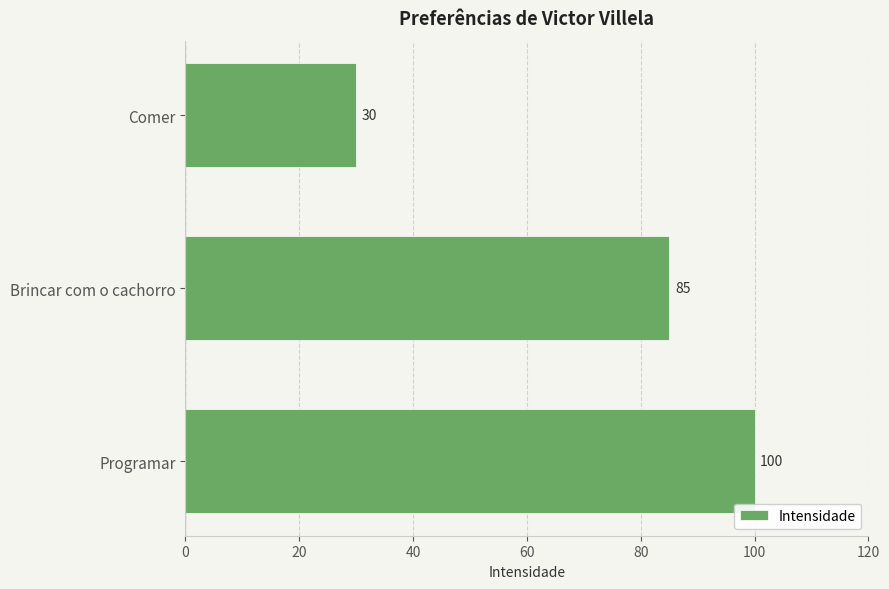

The value at Programar is 100. True or false?

True